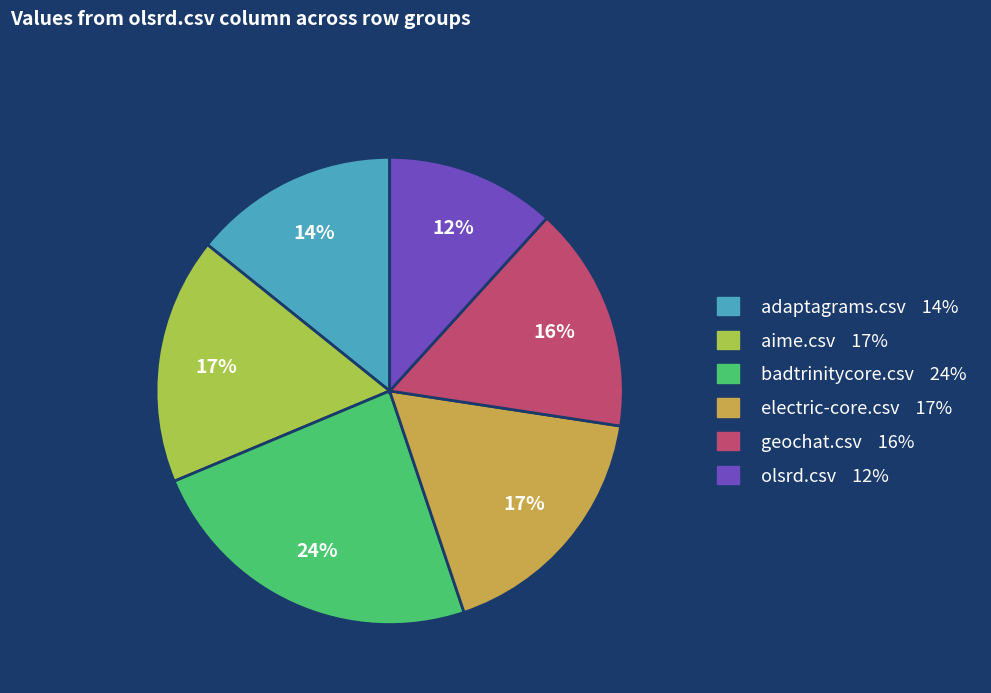

Does electric-core.csv represent more than half of the total?

No